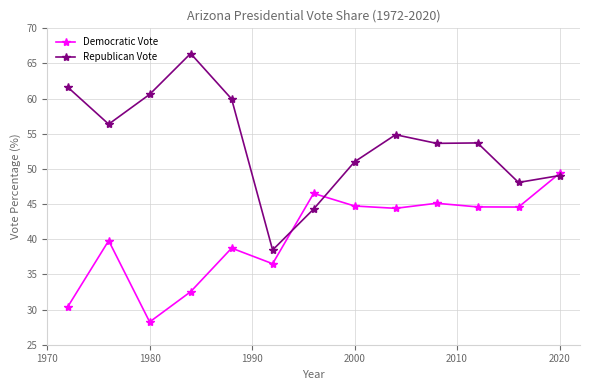

Which series has the largest range (max minus min)?

Republican Vote